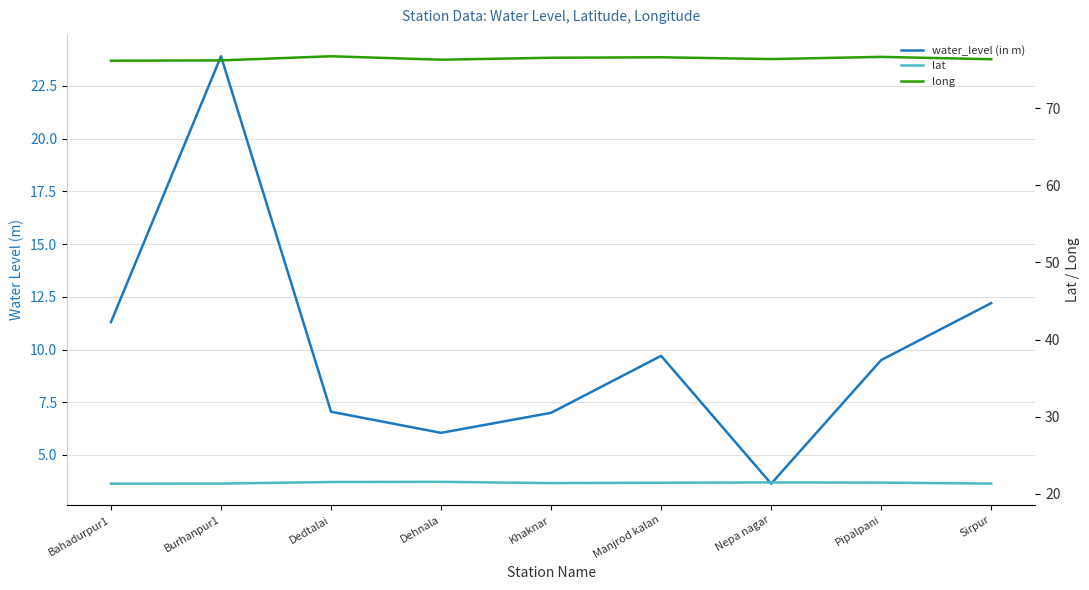

What is the label of the 6th point from the right?

Dehnala